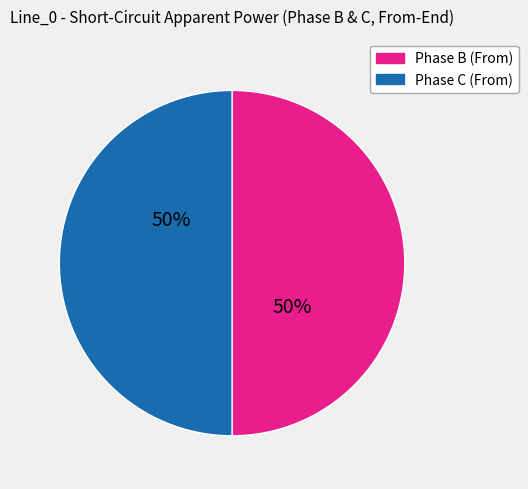

To the nearest percent, what is the average slice percentage?

50%